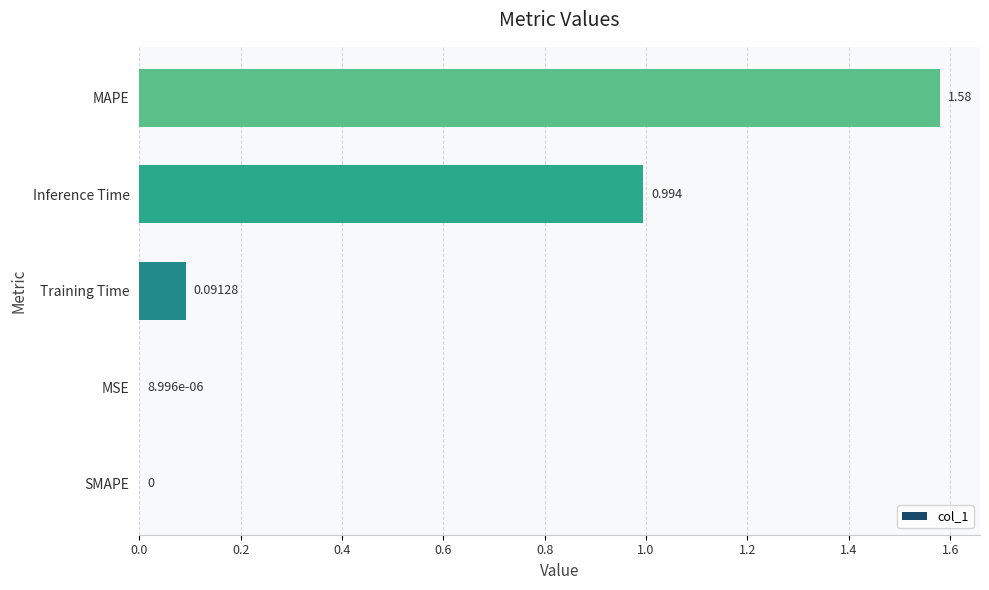

At which label is the value closest to 0?

SMAPE